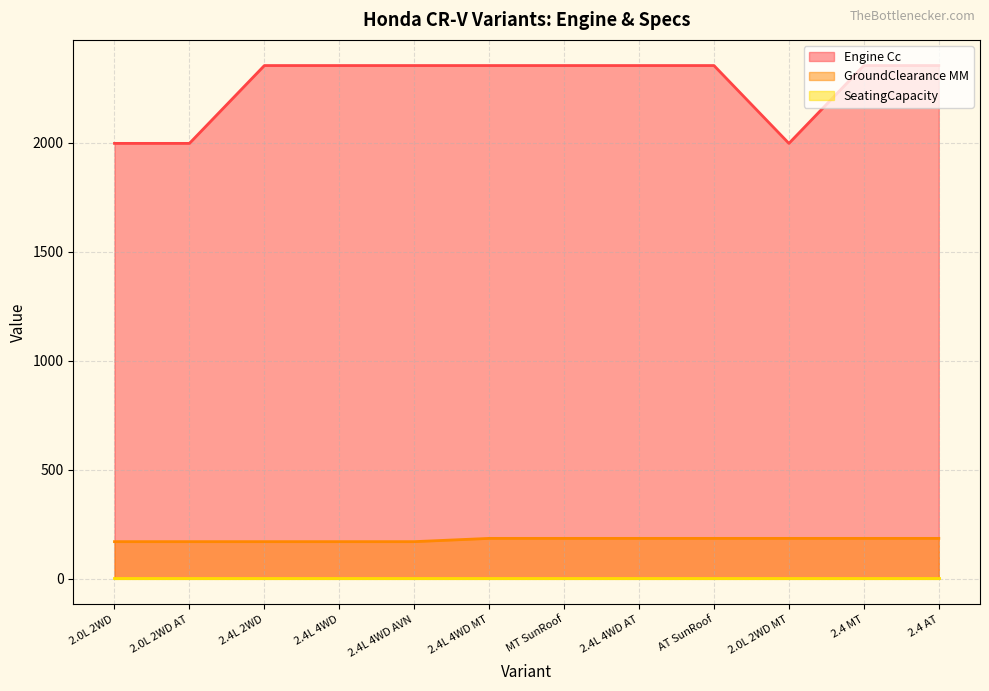

Is the value of Engine Cc at 2.4L 4WD MT greater than the value of GroundClearance MM at AT SunRoof?

Yes